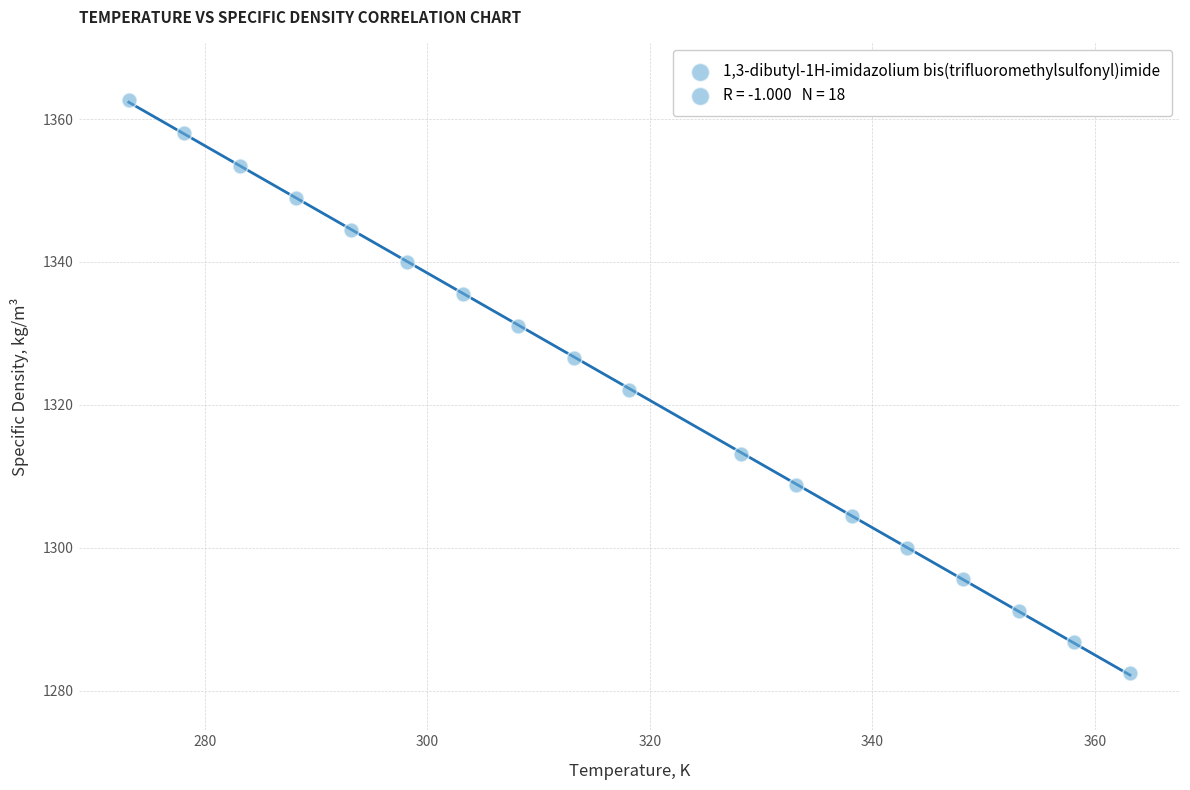

What is the range of Y values (max minus min)?

80.2